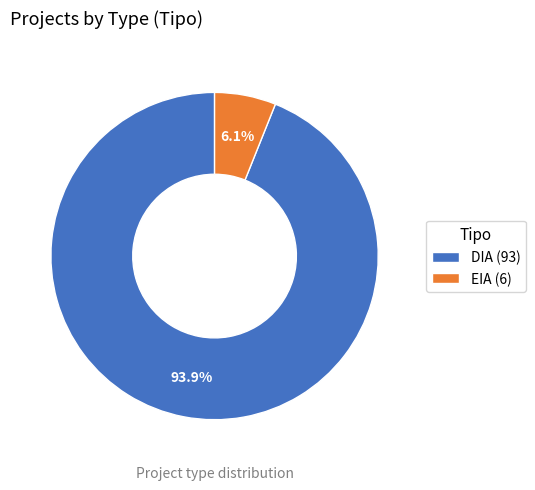

True or false: DIA accounts for 99% of the total.

False